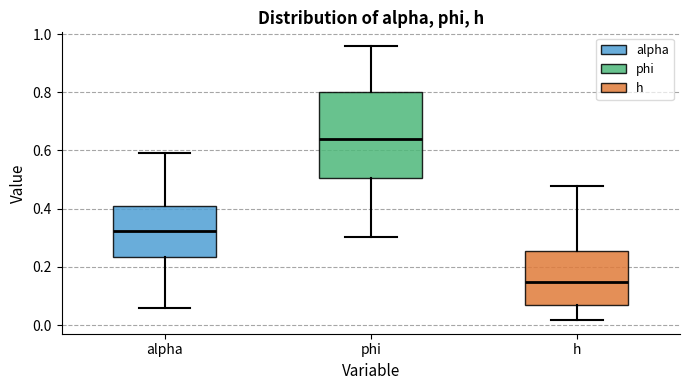

Where is the lower edge of the box for h on the y-axis? The values are not printed on the chart, so give them approximately, as read against the axis.

0.06